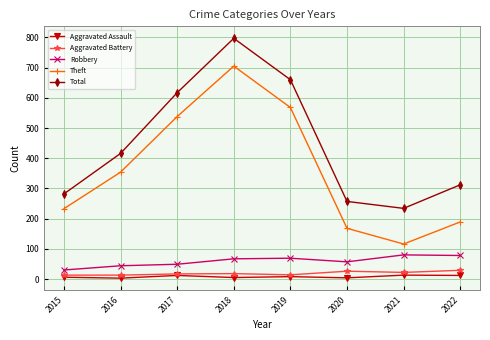

Which series has the largest range (max minus min)?

Theft